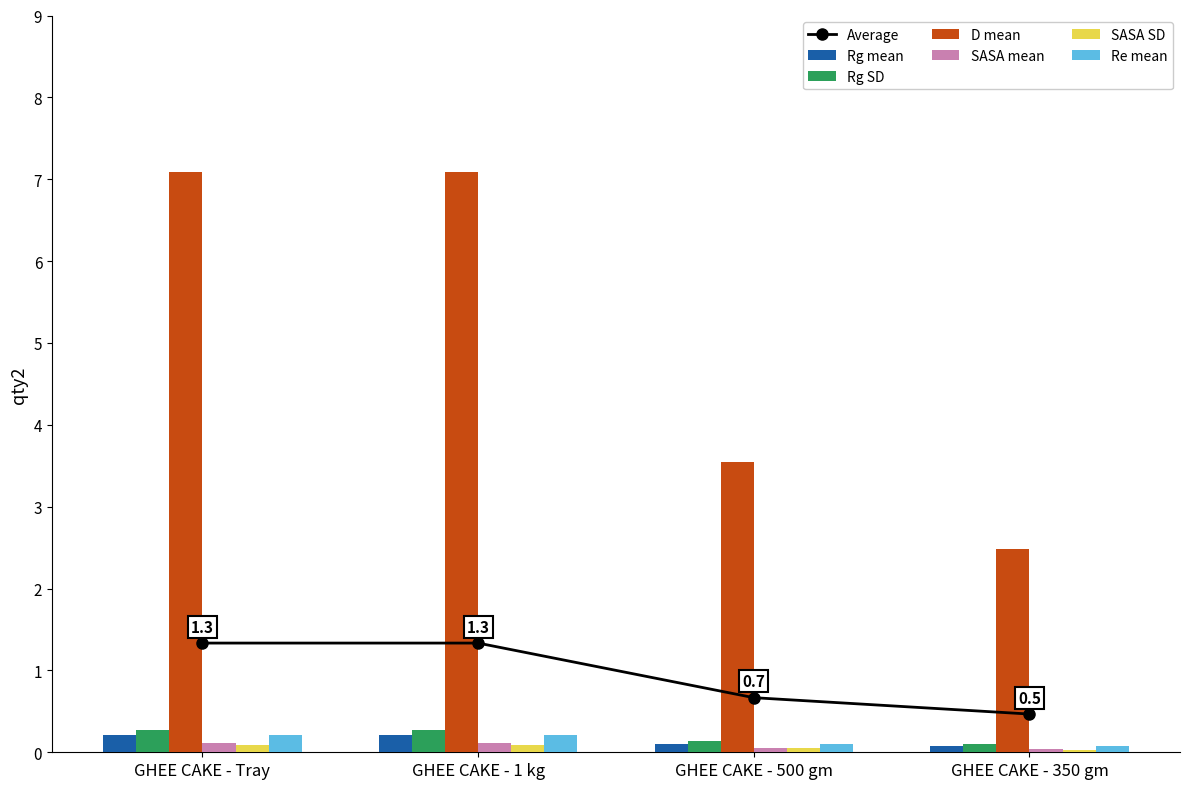

At which category is the sum across all series the highest?

GHEE CAKE - Tray